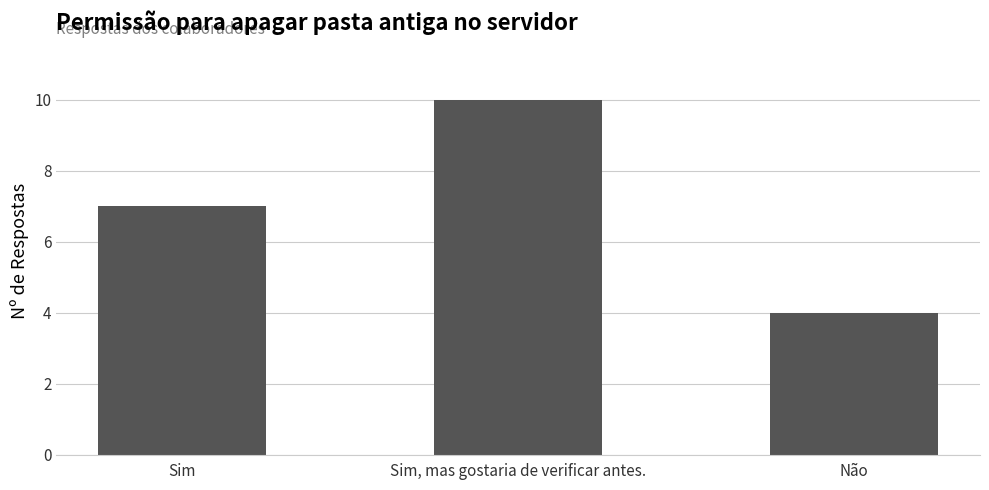

What is the sum of the values at Sim and Sim, mas gostaria de verificar antes.?

17